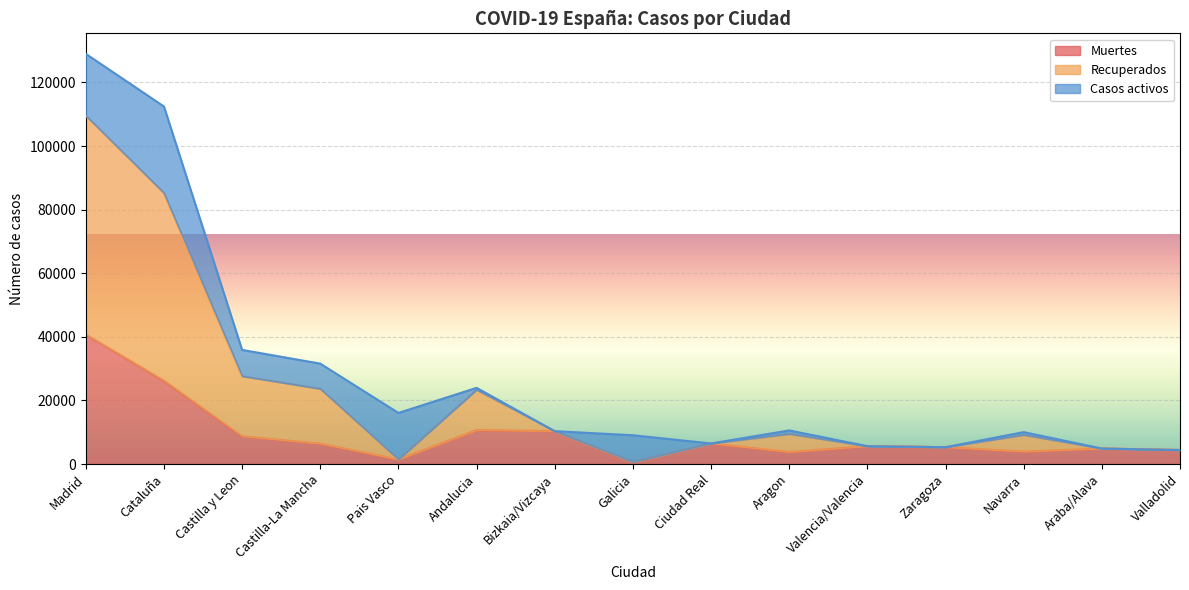

At which category is the sum across all series the highest?

Madrid